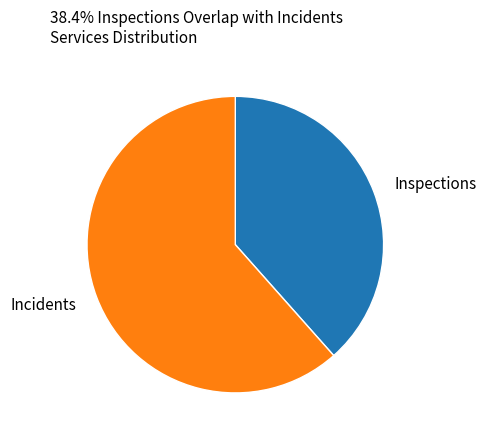

Is it true that Inspections is 38% of the pie?

True